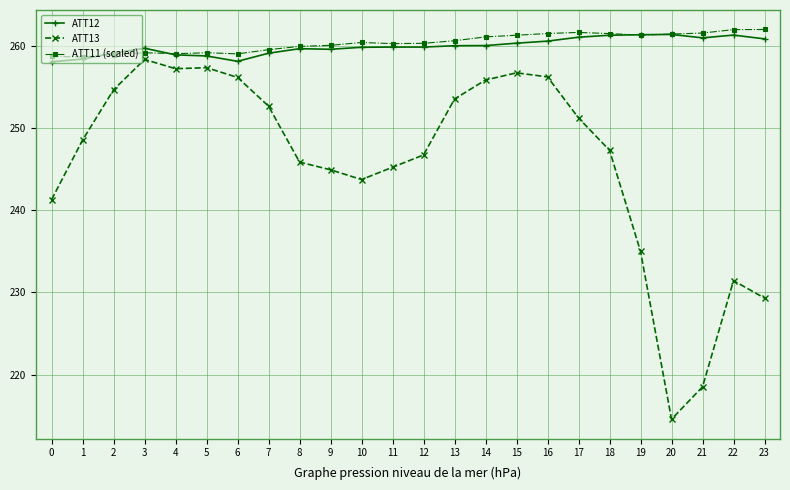

Is this an area chart (filled region under the line)?

No